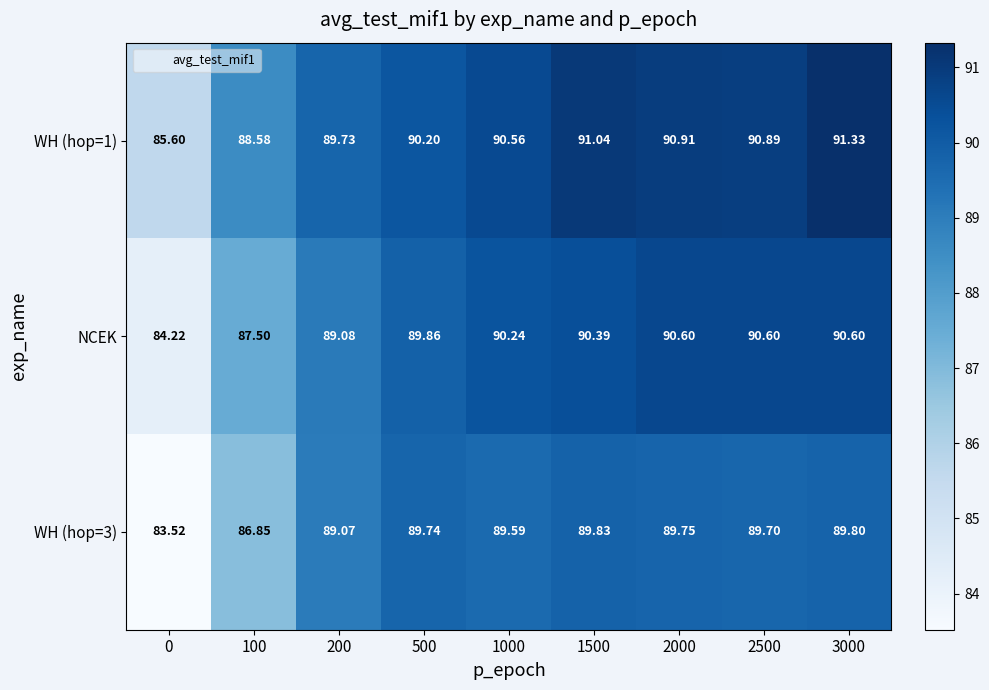

Between 1000 and 2500, which series saw the biggest shift?

NCEK